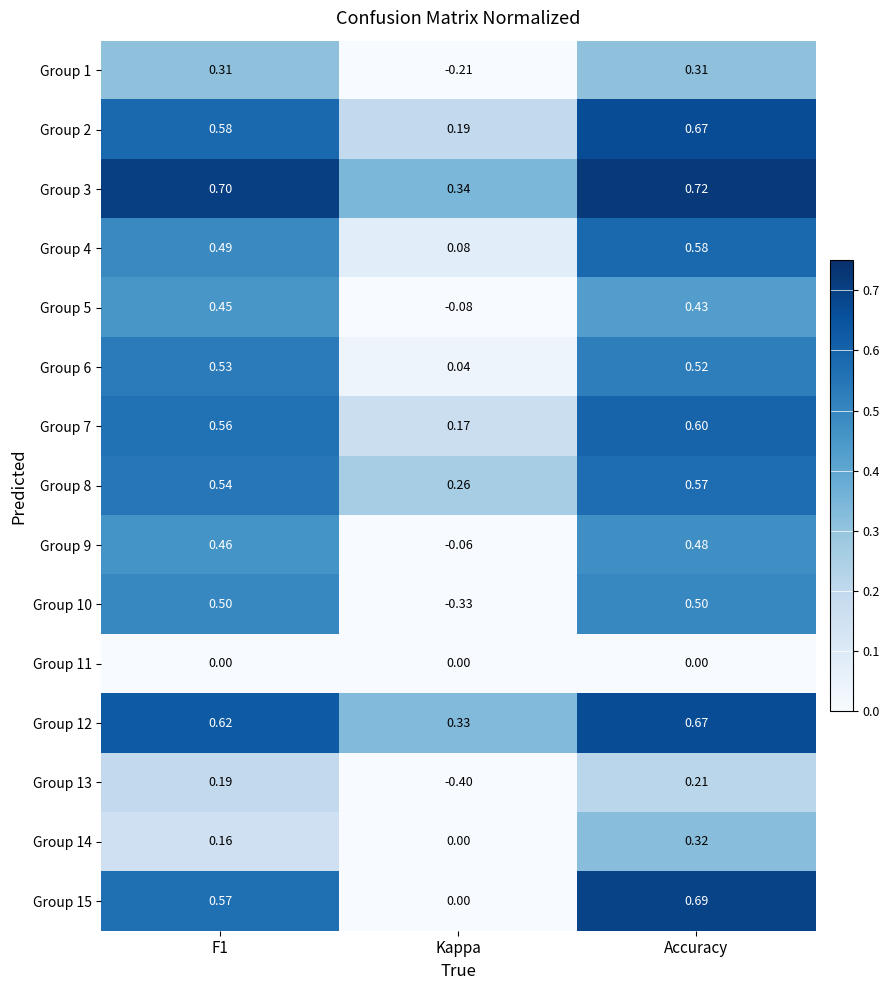

Which series has the largest total across all categories?

Group 3